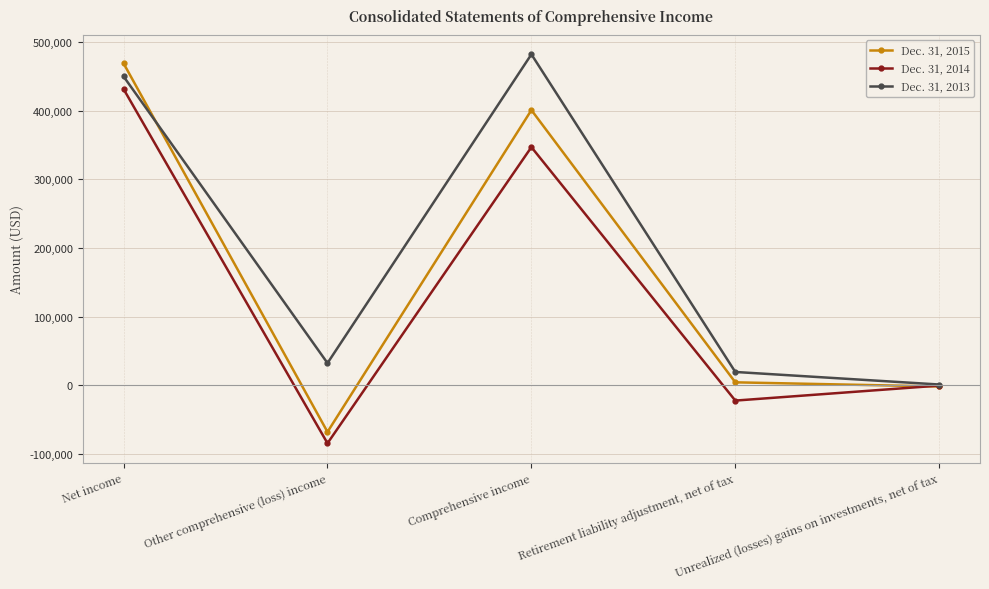

What is the lowest value of the Dec. 31, 2014 series?

-84584